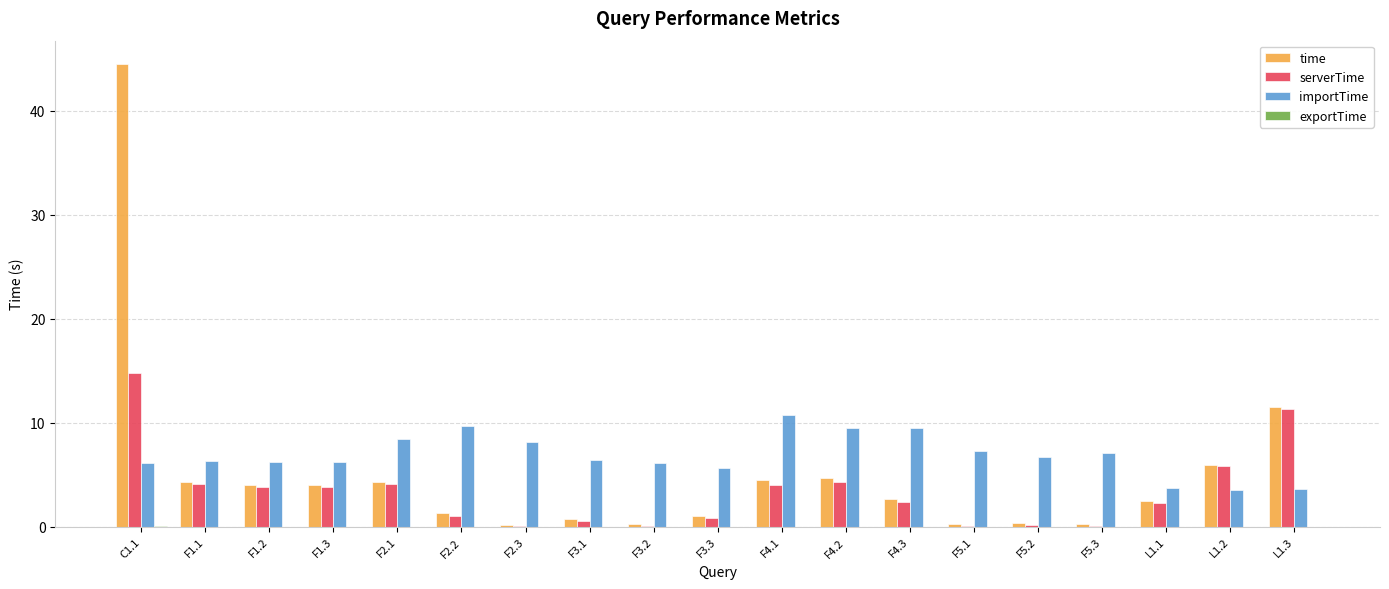

At which category is the sum across all series the highest?

C1.1